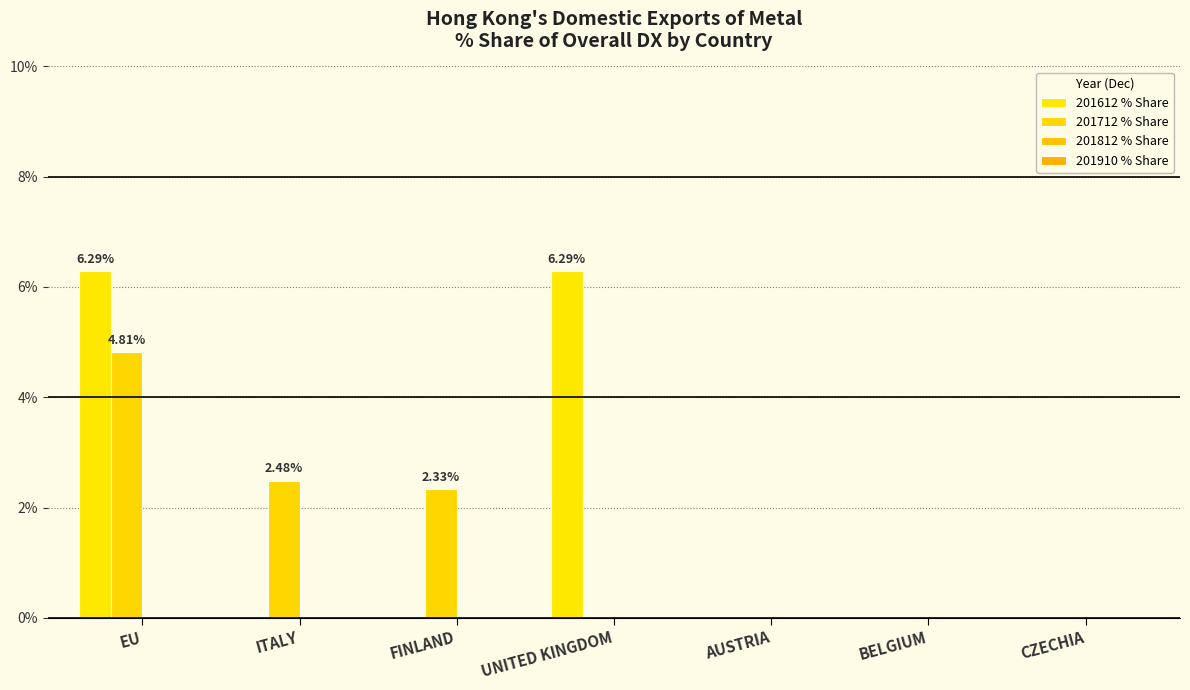

At which category is the sum across all series the highest?

EU